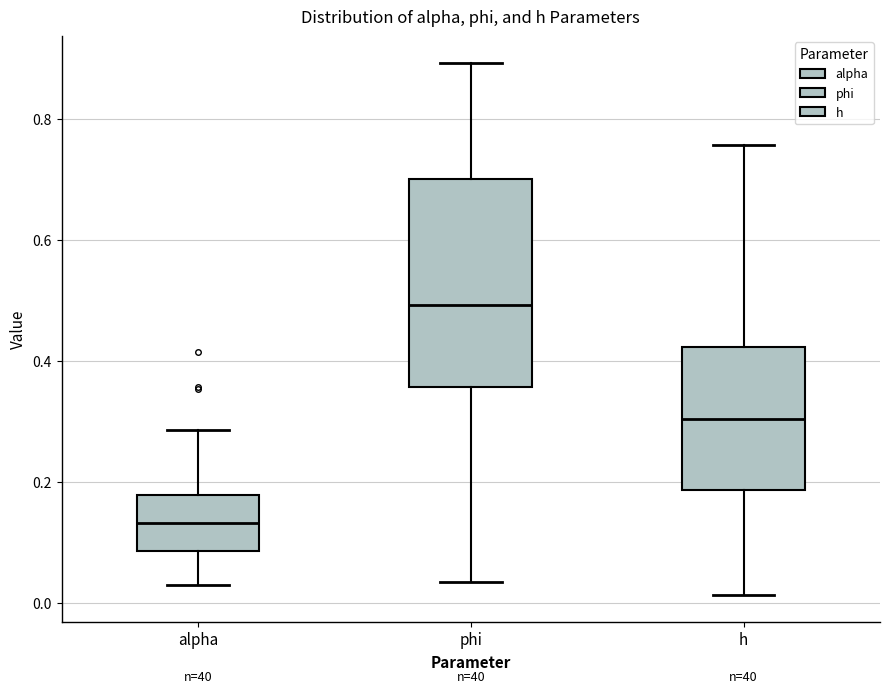

Which box's median line is the highest?

phi